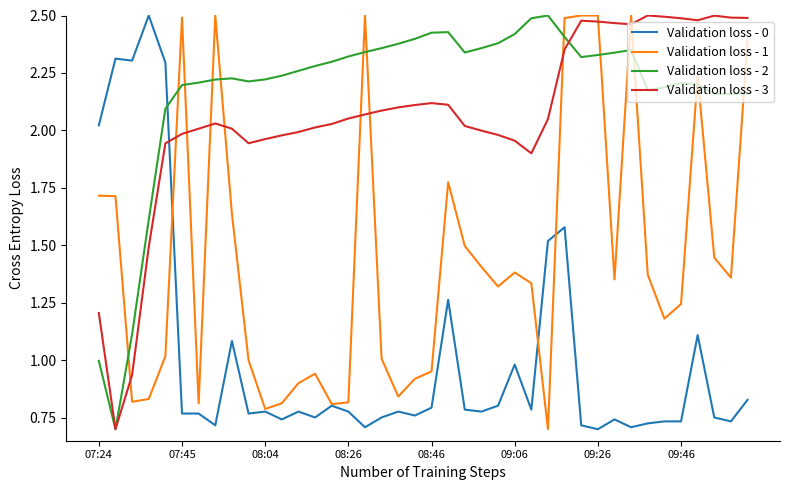

After their last crossing, which series has the higher values: Validation loss - 2 or Validation loss - 1?

Validation loss - 1